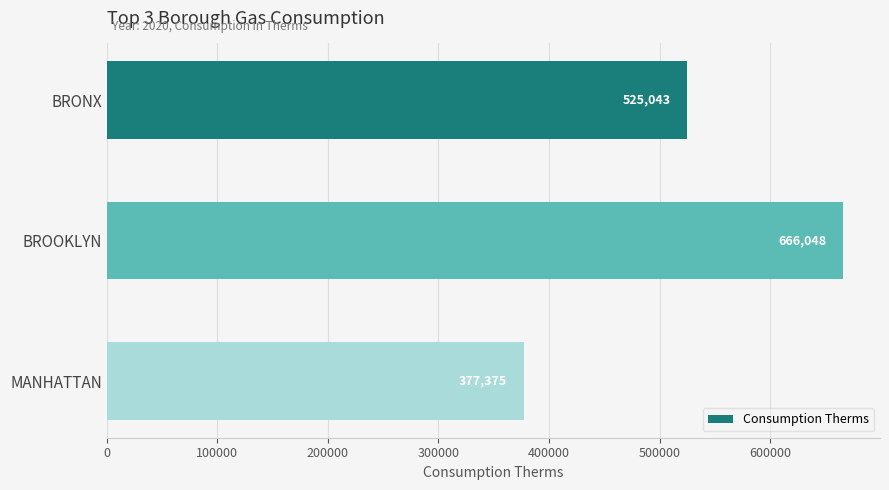

Rank the categories by value from lowest to highest.

MANHATTAN, BRONX, BROOKLYN